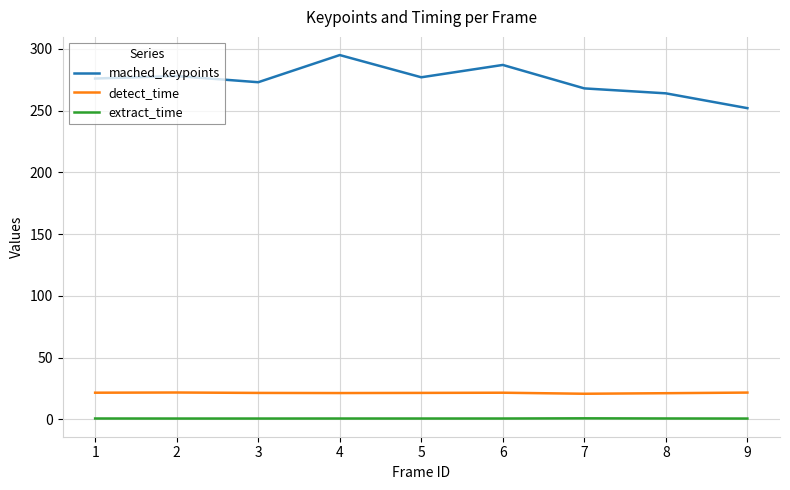

Which series changed the most between 3 and 8?

mached_keypoints